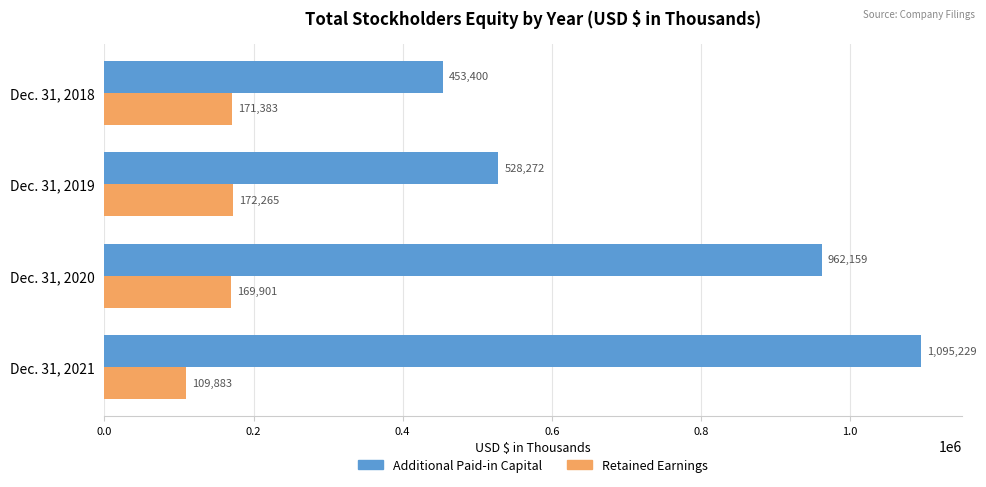

What are all the series names shown in the legend?

Additional Paid-in Capital, Retained Earnings